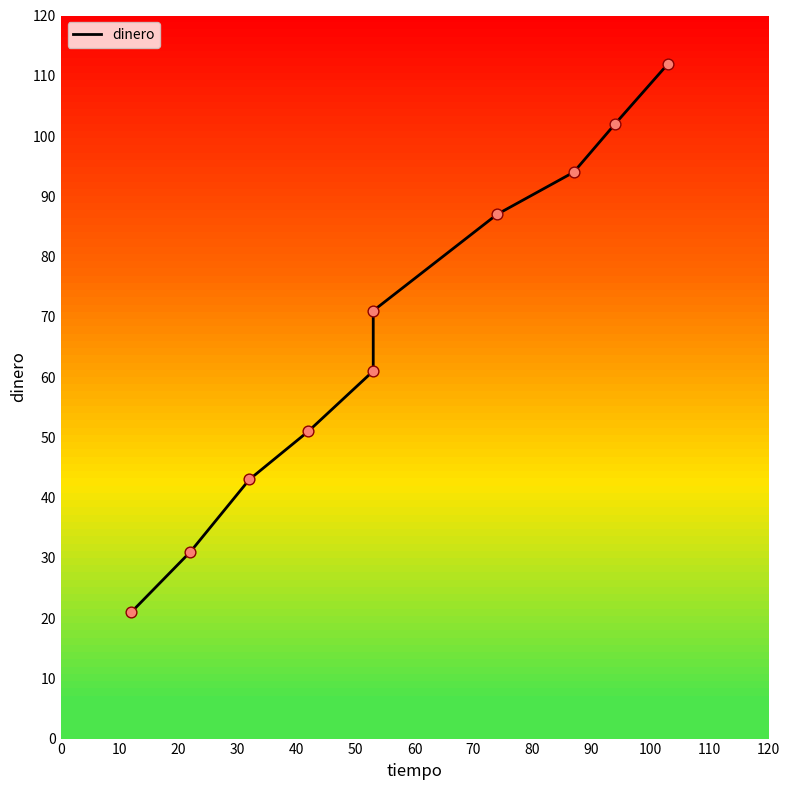

Approximately how many times larger is the value at 20 compared to 50?

0.6